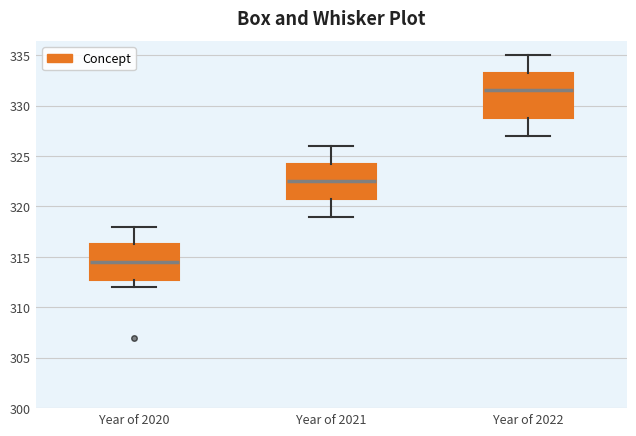

Which box has the lowest median line?

Year of 2020